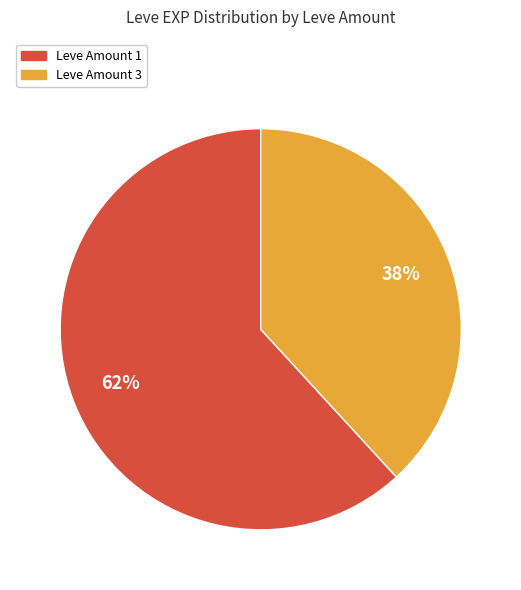

Which slice is the smallest?

Leve Amount 3